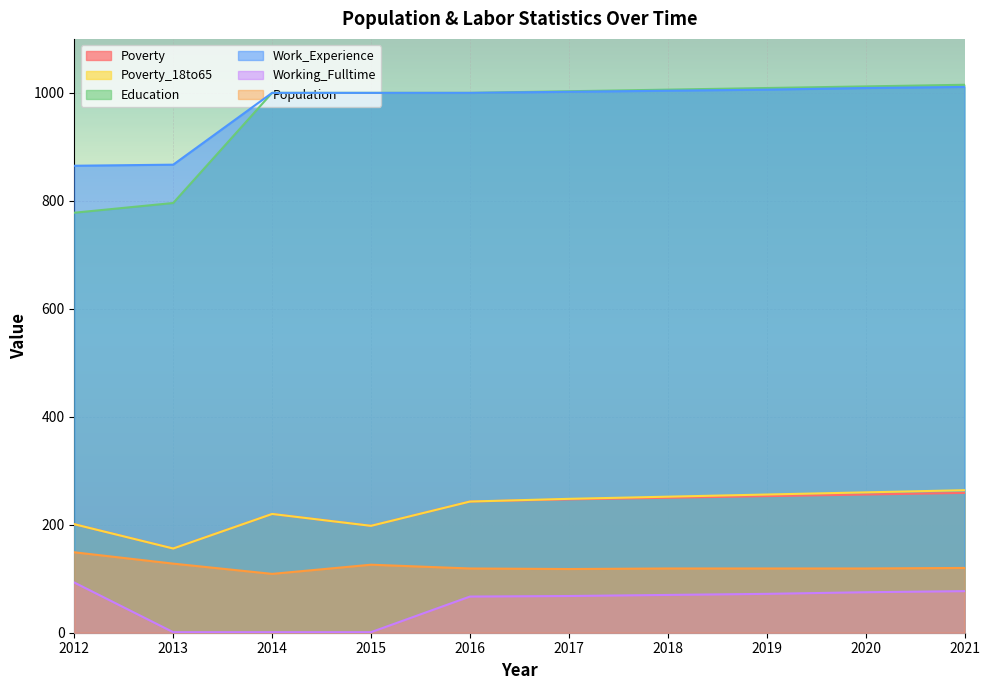

Count the number of data series in this chart.

6